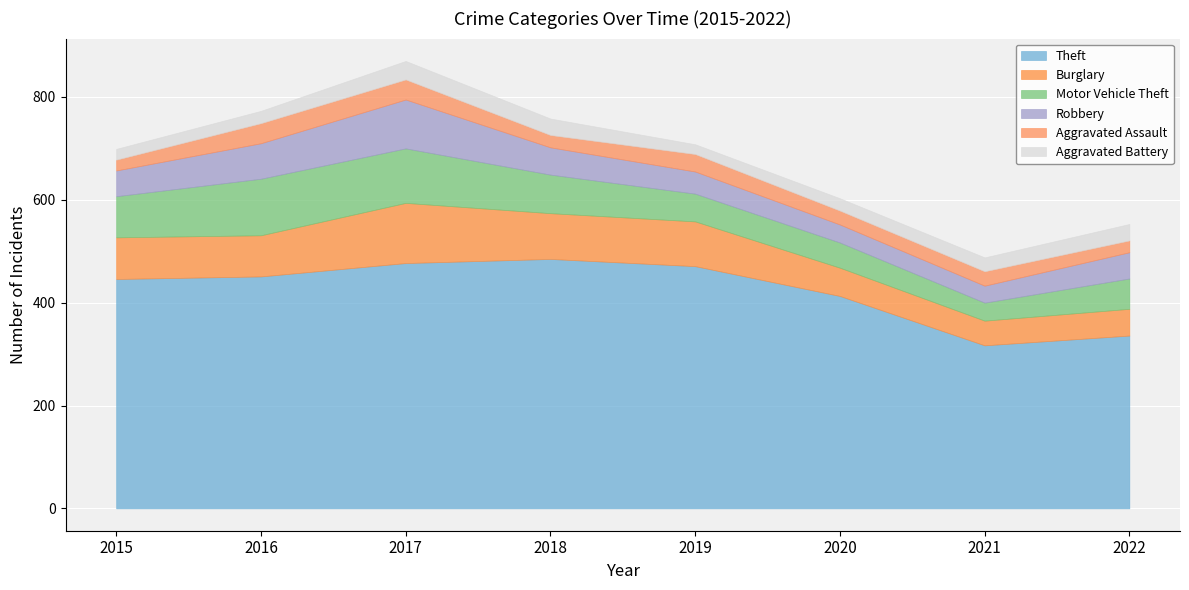

What is the value of the Motor Vehicle Theft point at the 1st from the left?

80